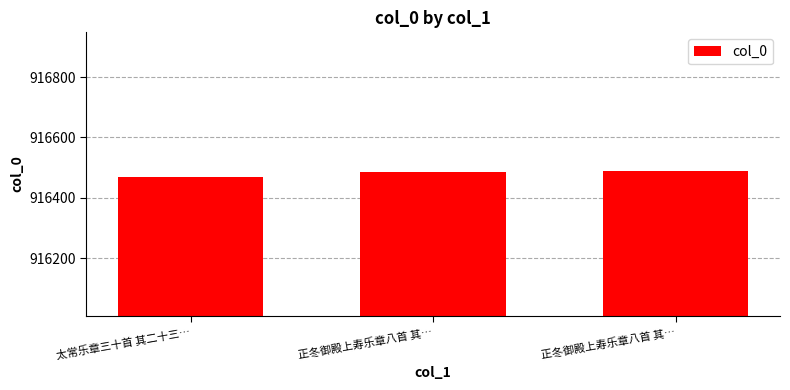

What is the ratio of the value at 正冬御殿上寿乐章八首 其… to the value at 太常乐章三十首 其二十三…?

1.0